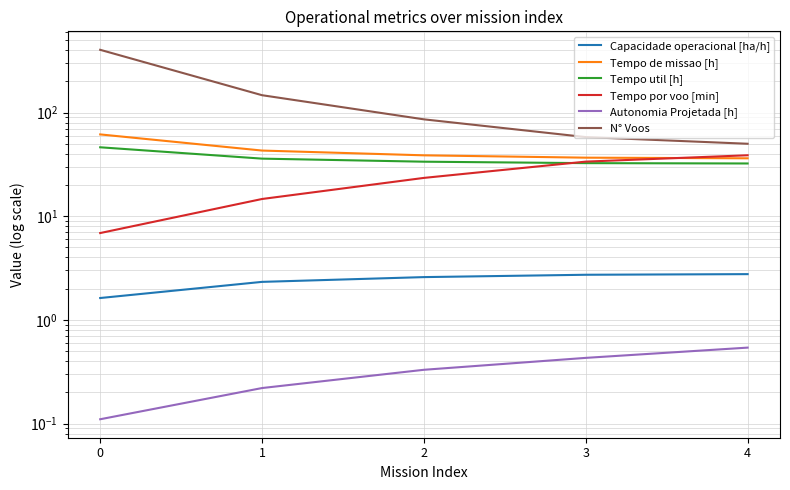

Count the number of categories in the chart.

5